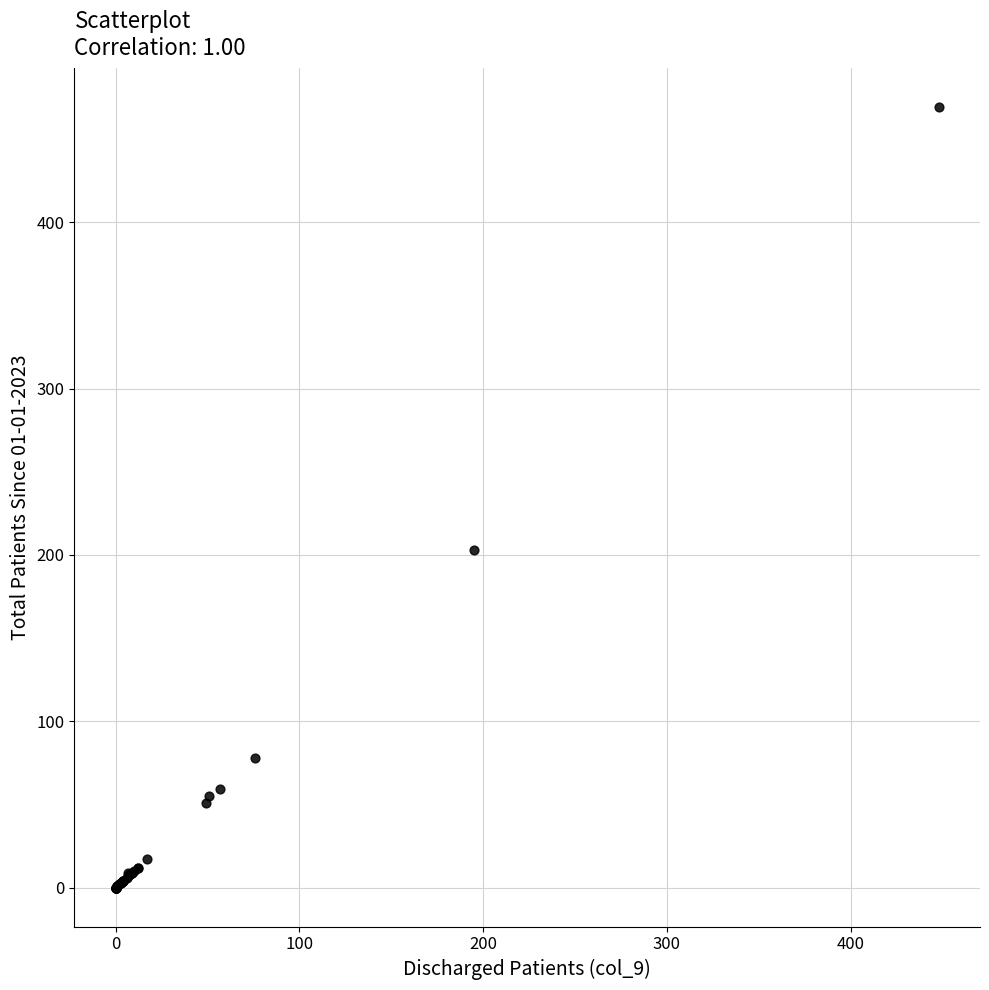

What Y value in the scatter plot is closest to 234?

203